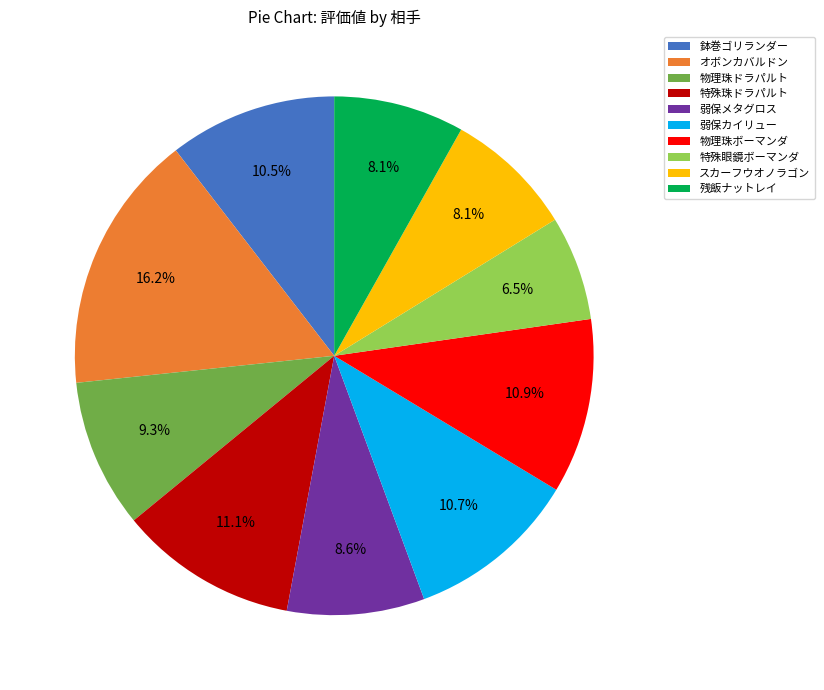

What is the ratio of the value at 特殊眼鏡ボーマンダ to the value at 物理珠ドラパルト?

0.7